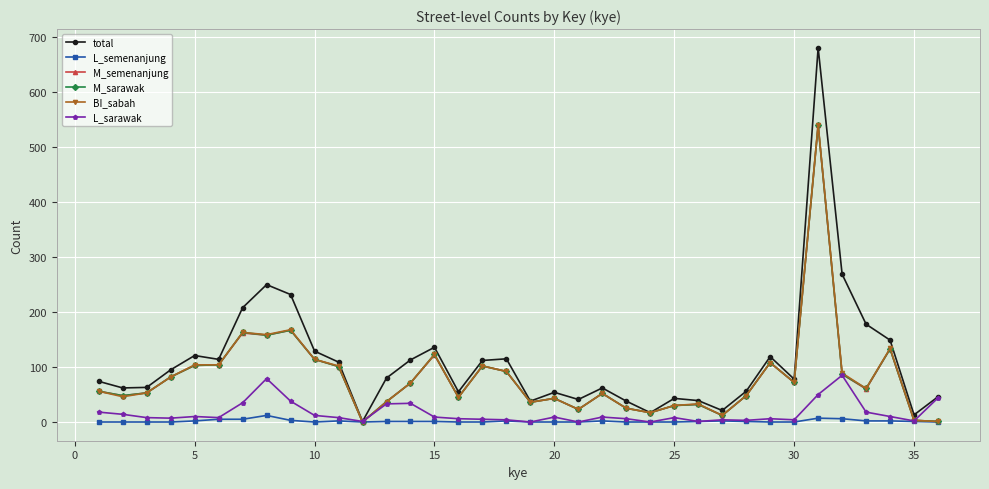

True or false: L_sarawak has more than 0 interior local peaks.

True